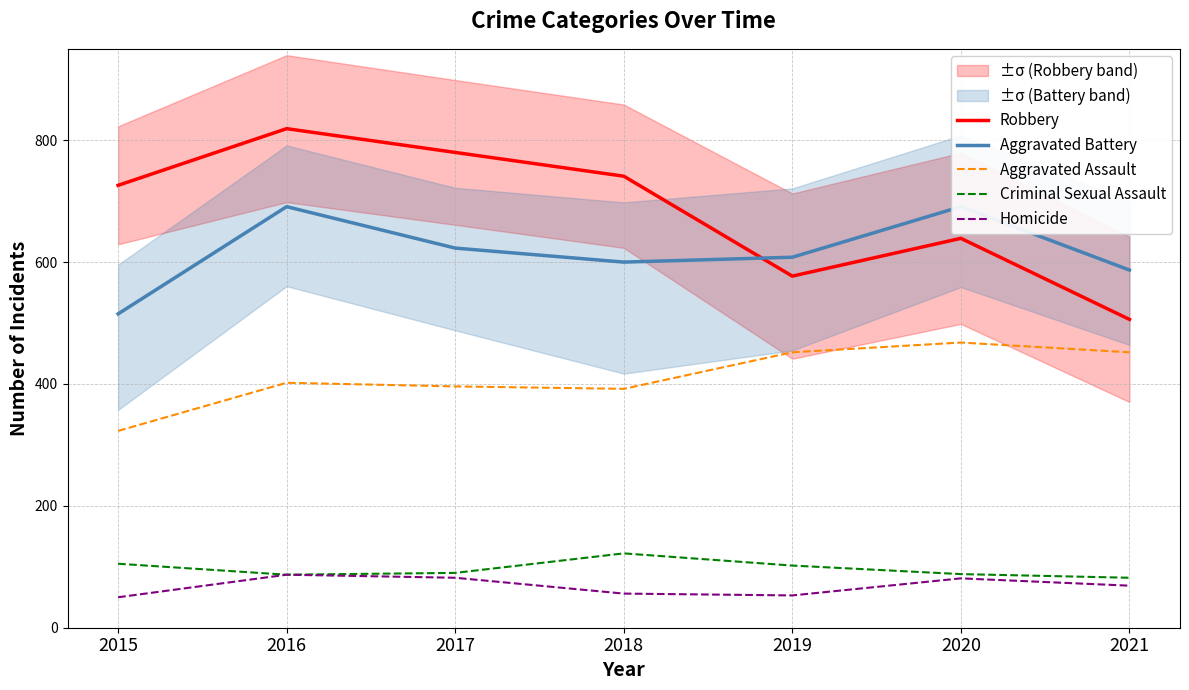

What is the value of the Aggravated Battery point at the 7th from the left?

587